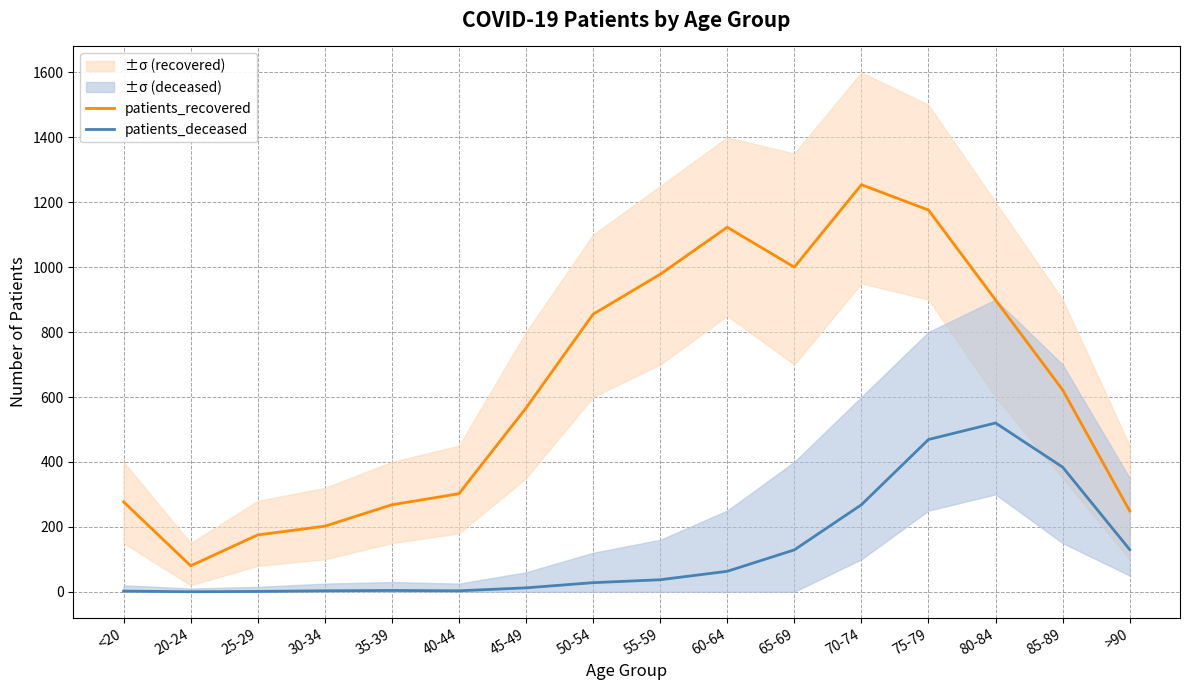

Reading right to left, what are all the values shown in this chart?

patients_recovered: >90=249	85-89=622	80-84=899	75-79=1176	70-74=1254	65-69=1000	60-64=1123	55-59=978	50-54=855	45-49=566	40-44=302	35-39=268	30-34=202	25-29=175	20-24=80	<20=277
patients_deceased: >90=130	85-89=384	80-84=520	75-79=469	70-74=268	65-69=129	60-64=63	55-59=37	50-54=28	45-49=12	40-44=3	35-39=4	30-34=3	25-29=1	20-24=0	<20=2